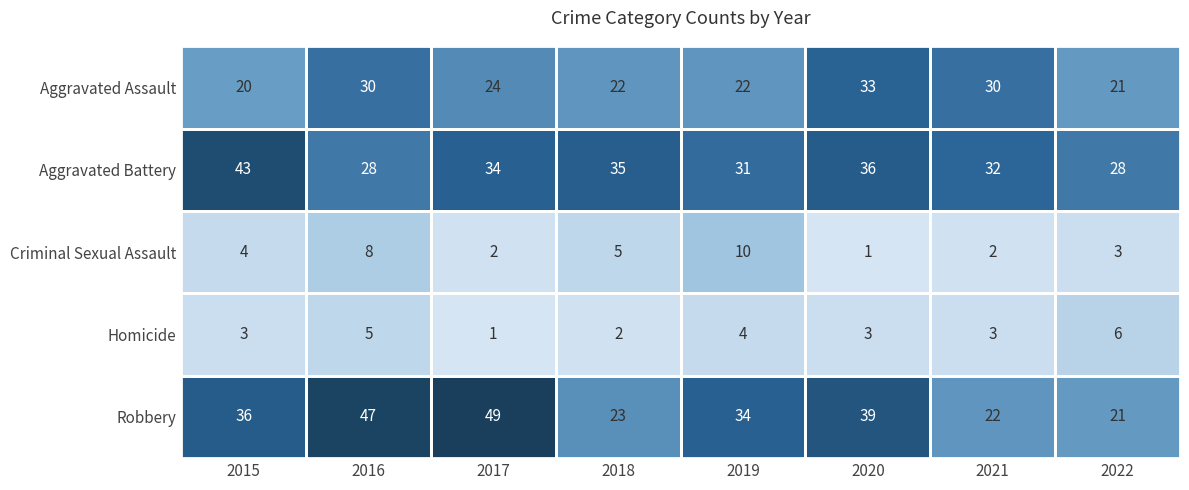

What is the total value across all series at 2015?

106